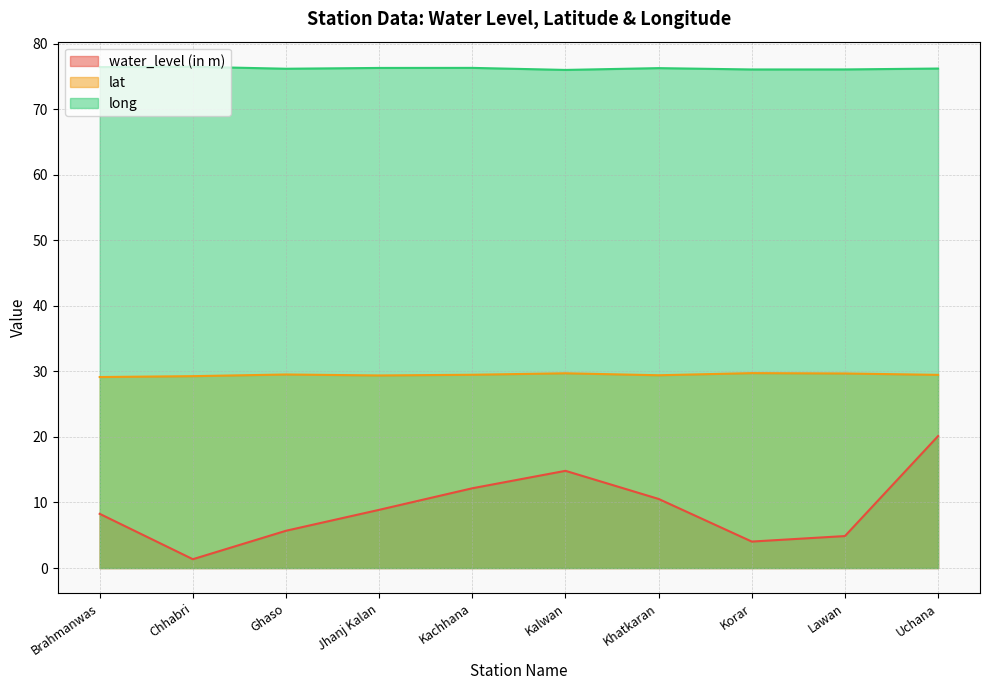

What is the label of the 8th point from the left?

Korar